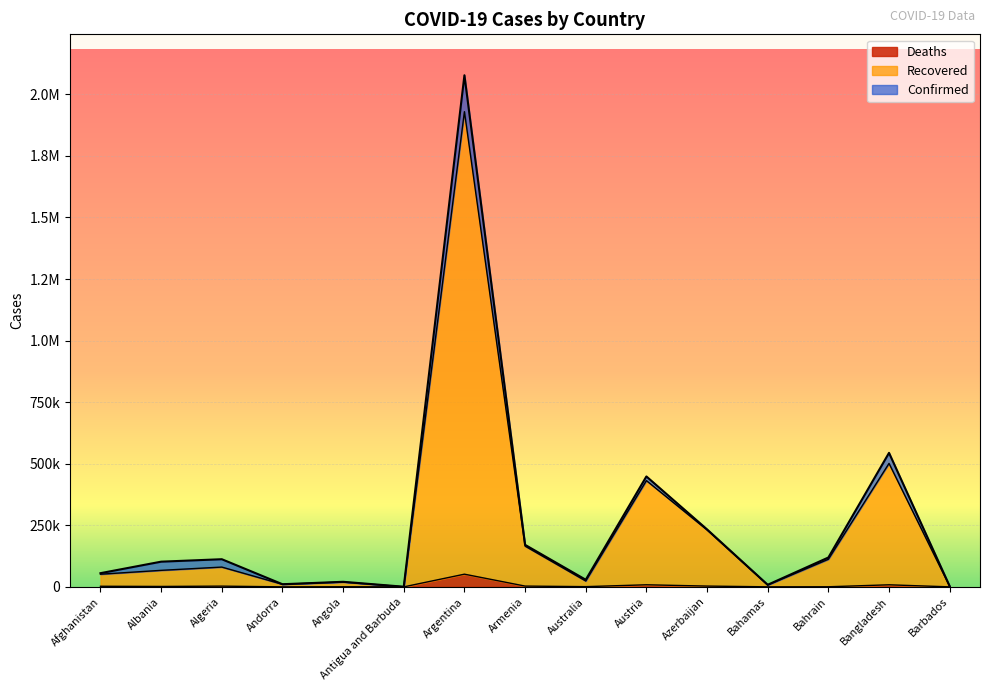

What are all the series names shown in the legend?

Deaths, Recovered, Confirmed